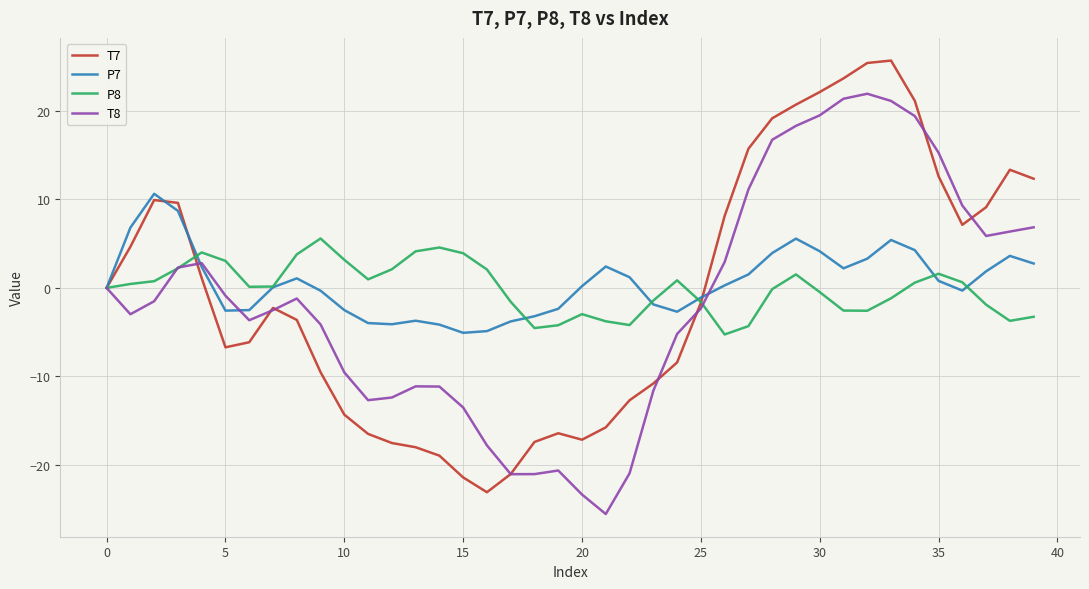

Which series has the widest spread of values?

T7